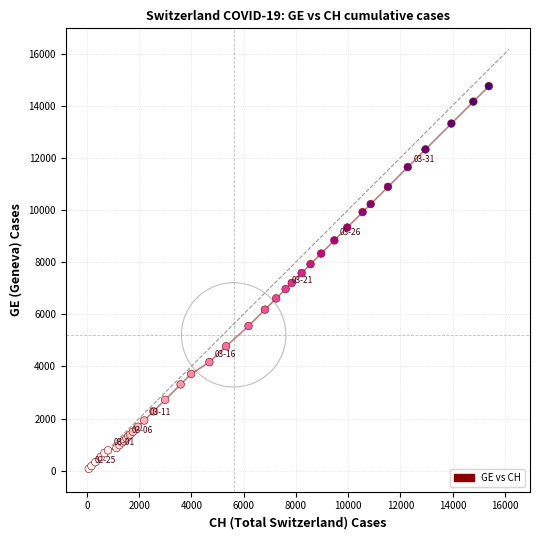

What is the difference between the maximum and minimum values?

14675